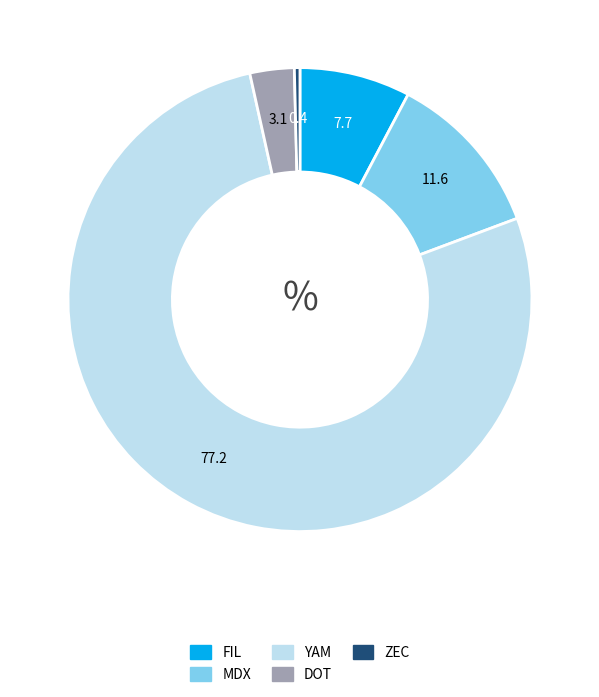

Is the sum of YAM and FIL greater than half?

Yes